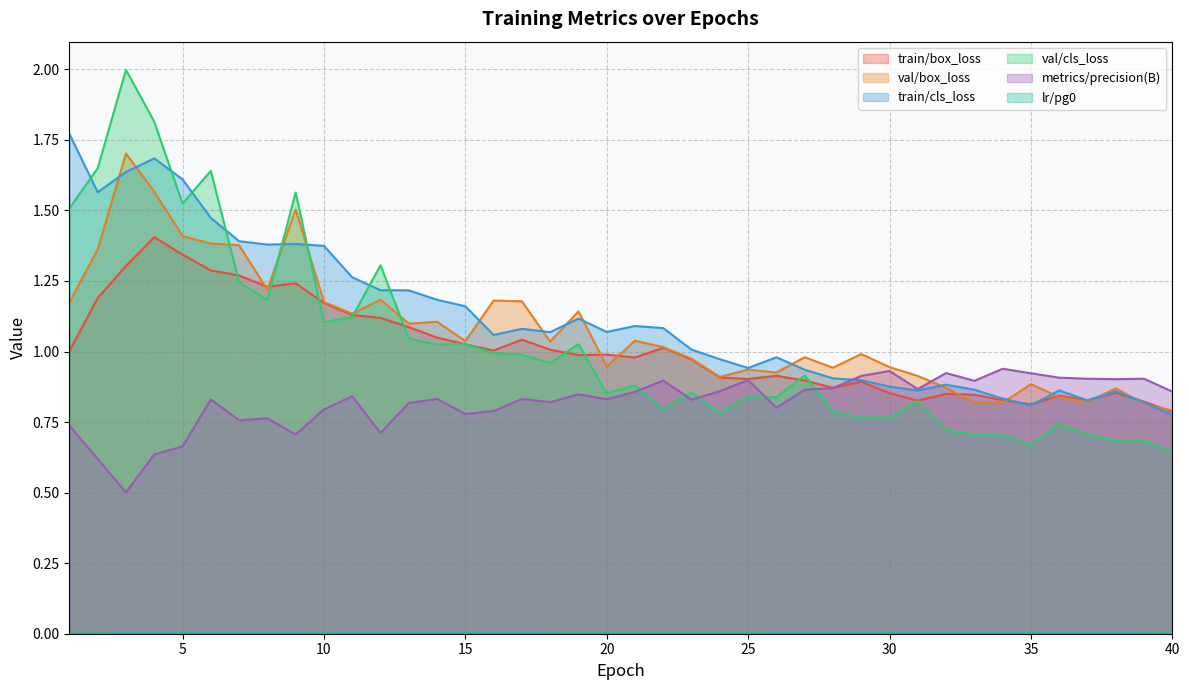

What is the sum of all train/cls_loss values?

44.8